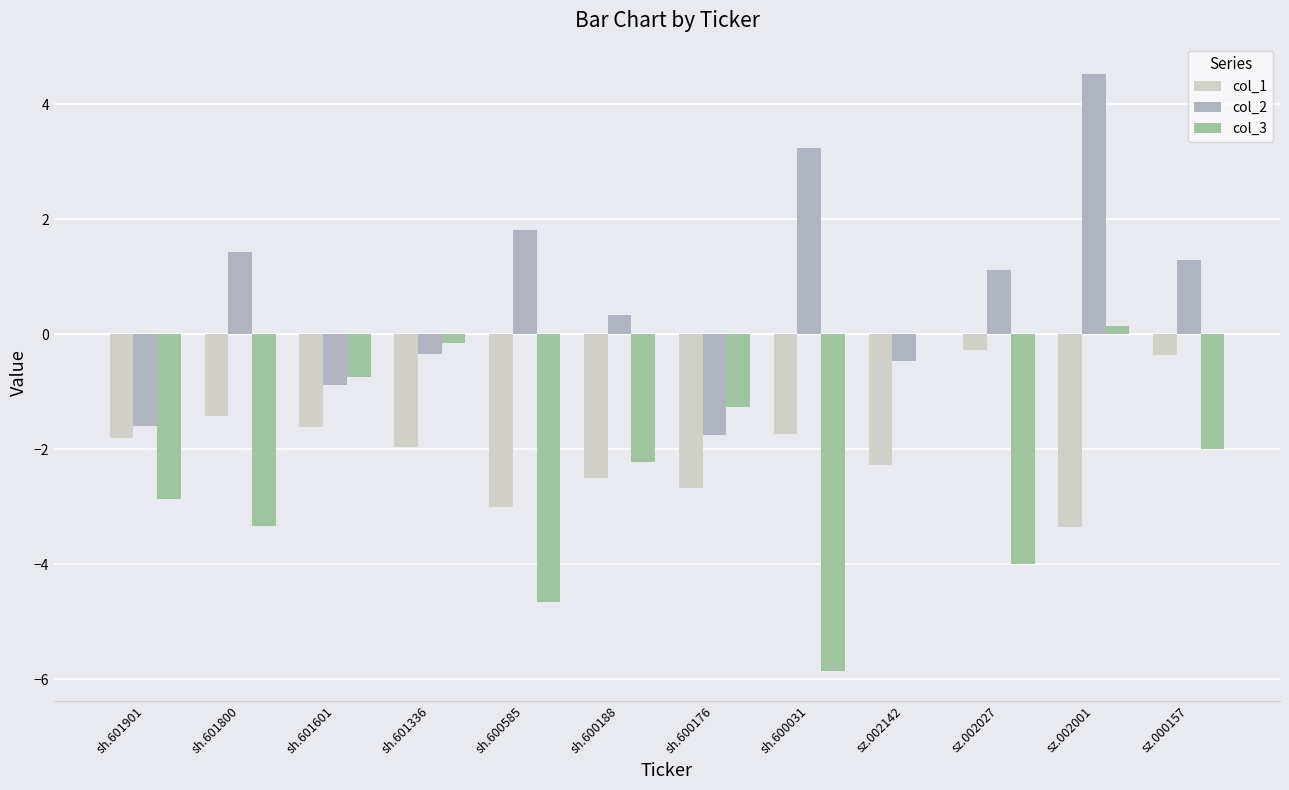

What is the sum of the col_1 values at sh.600188 and sh.600176?

-5.2